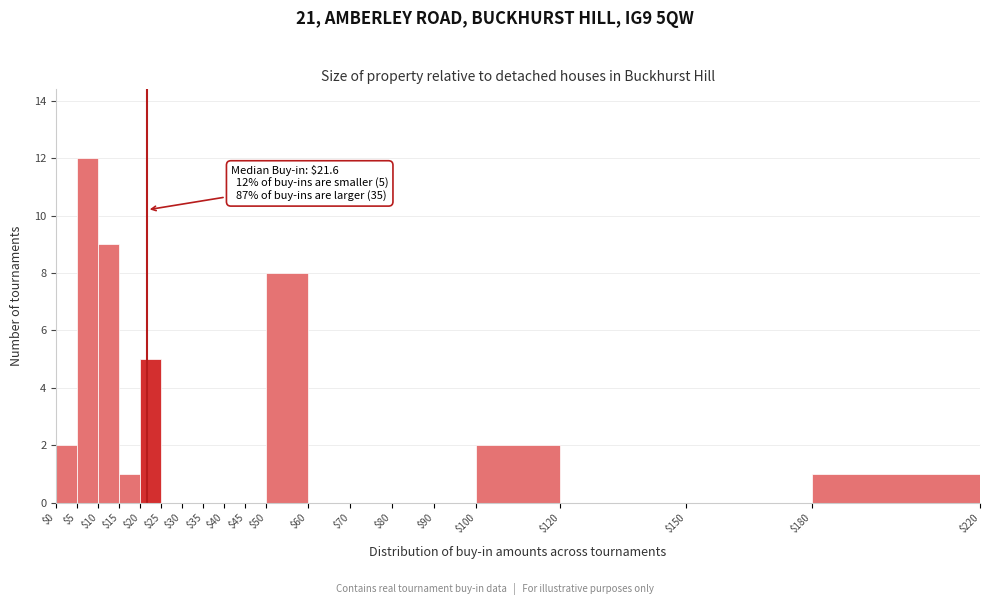

Over which range of the x-axis is the bar tallest?

$5 to $10